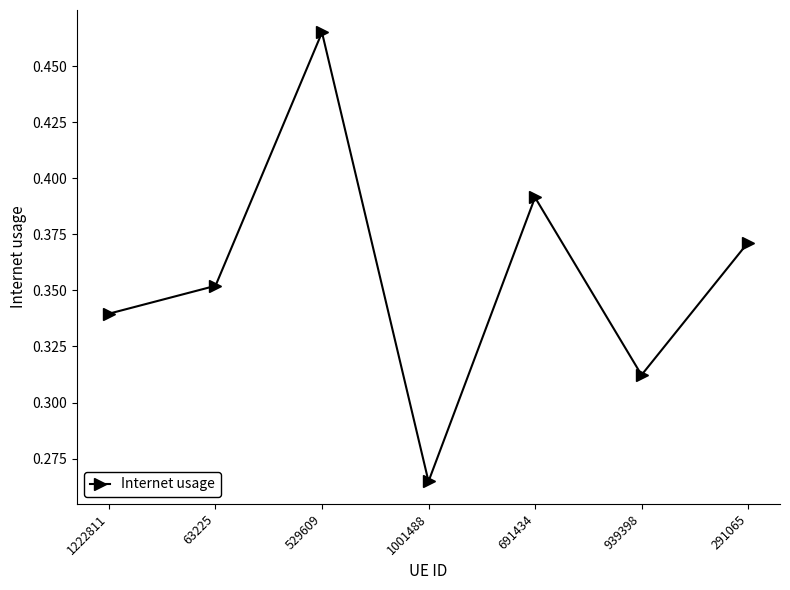

List the labels in order of value, smallest first.

1001488, 939398, 1222811, 63225, 291065, 691434, 529609